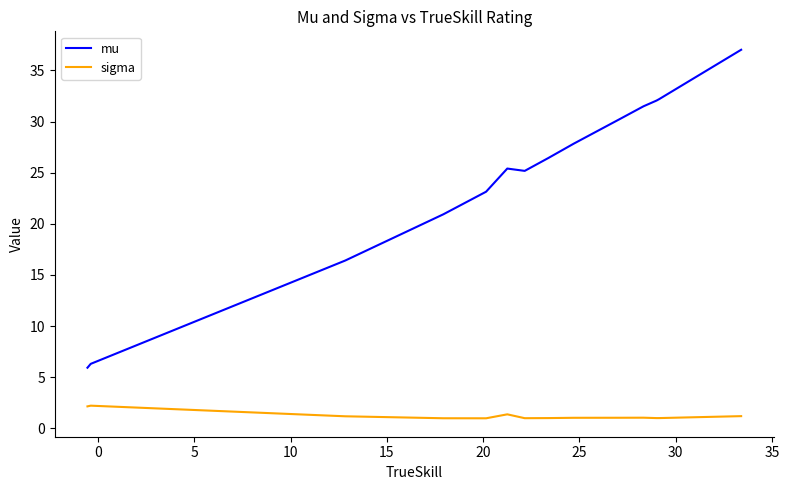

Which series has the largest total across all categories?

mu